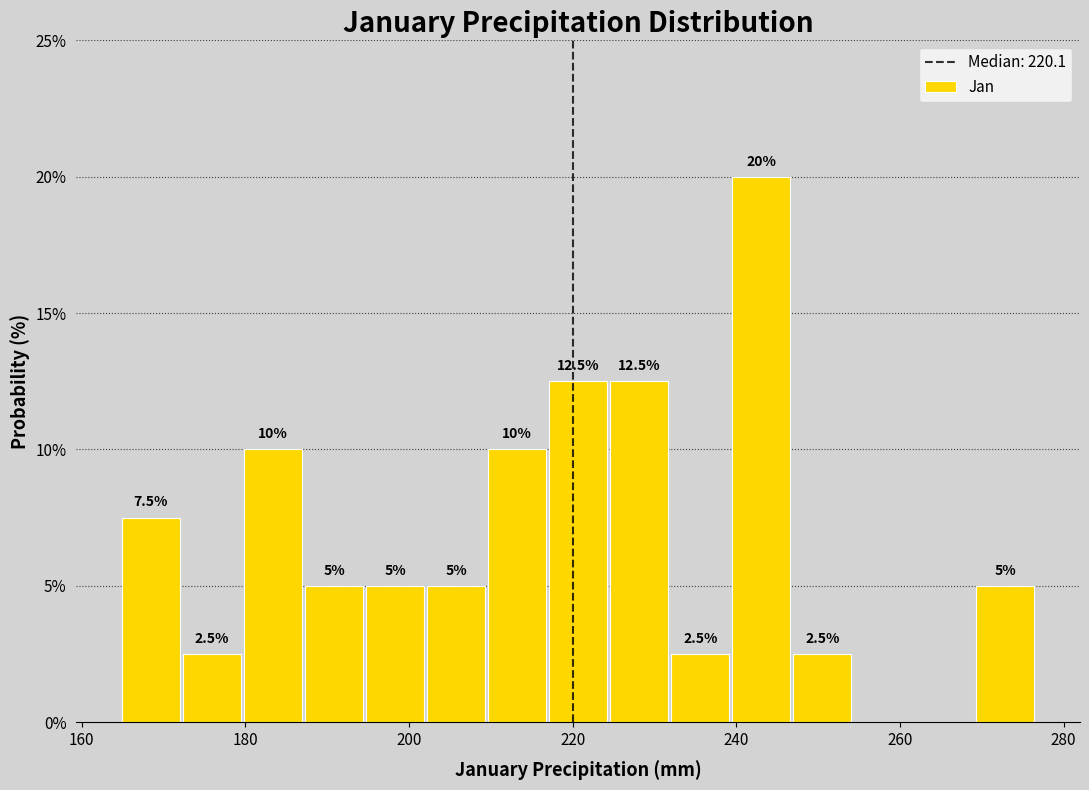

Read against the x-axis, roughly where is the centre of the tallest bar?

244